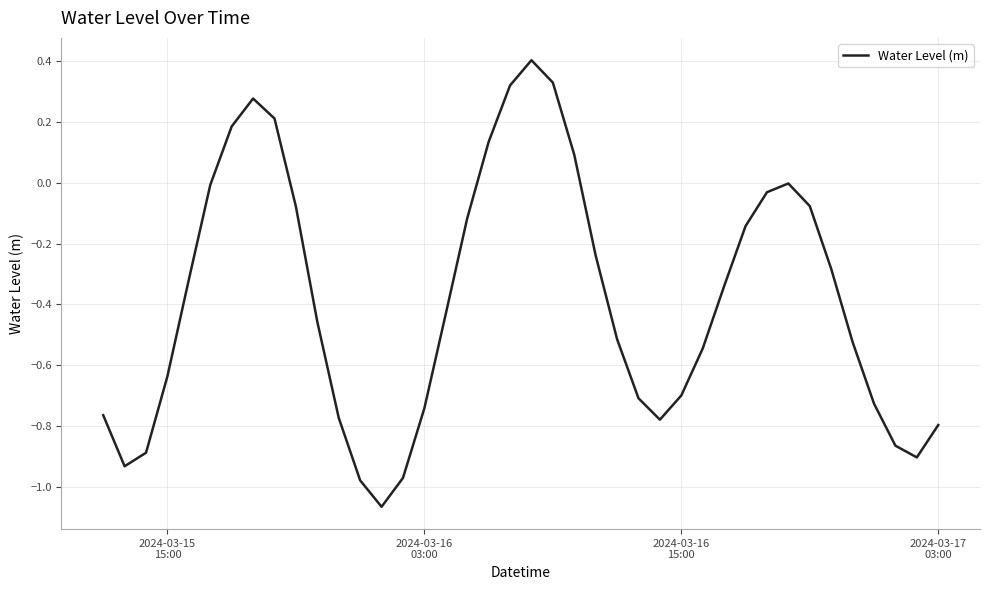

What is the greatest value displayed?

0.4